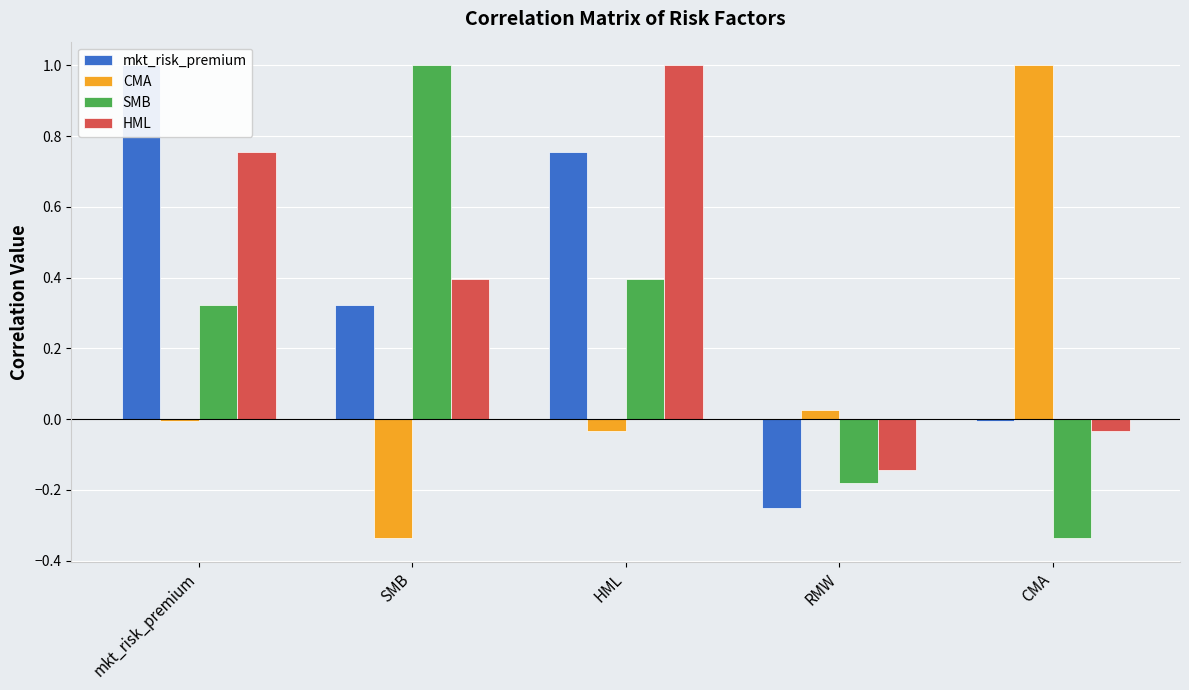

True or false: mkt_risk_premium has a value of 1.0 at HML.

False